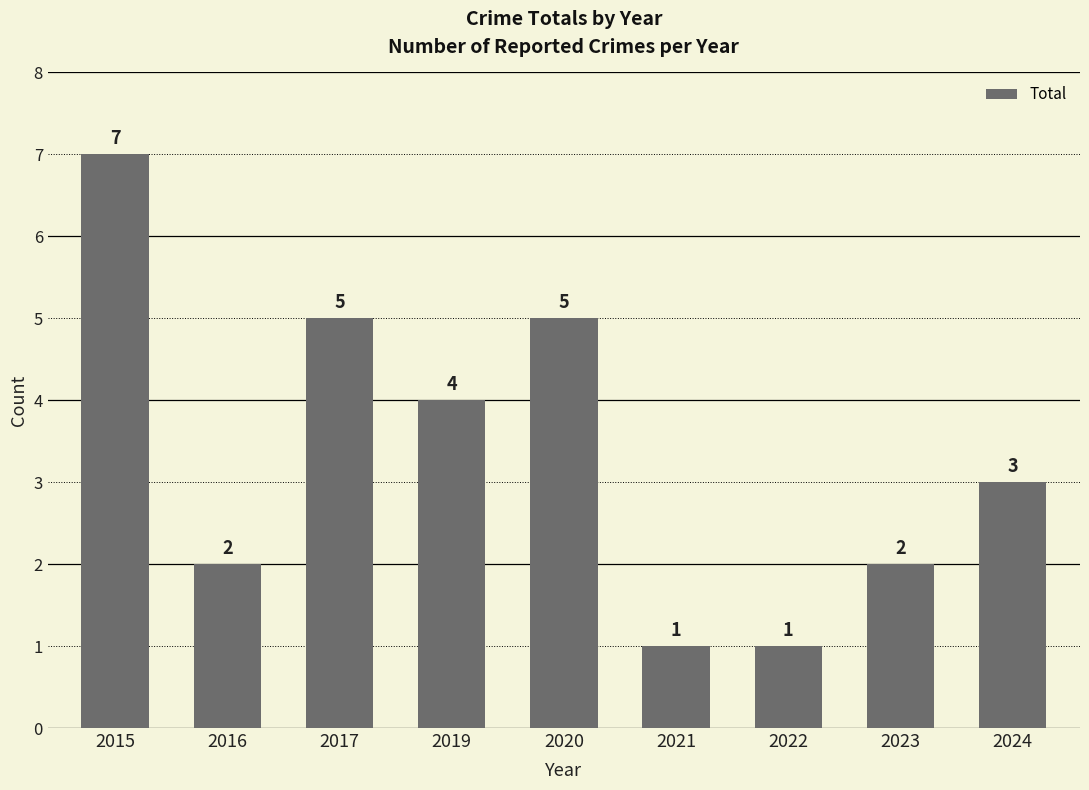

Is it true that the value at 2021 is 1?

True